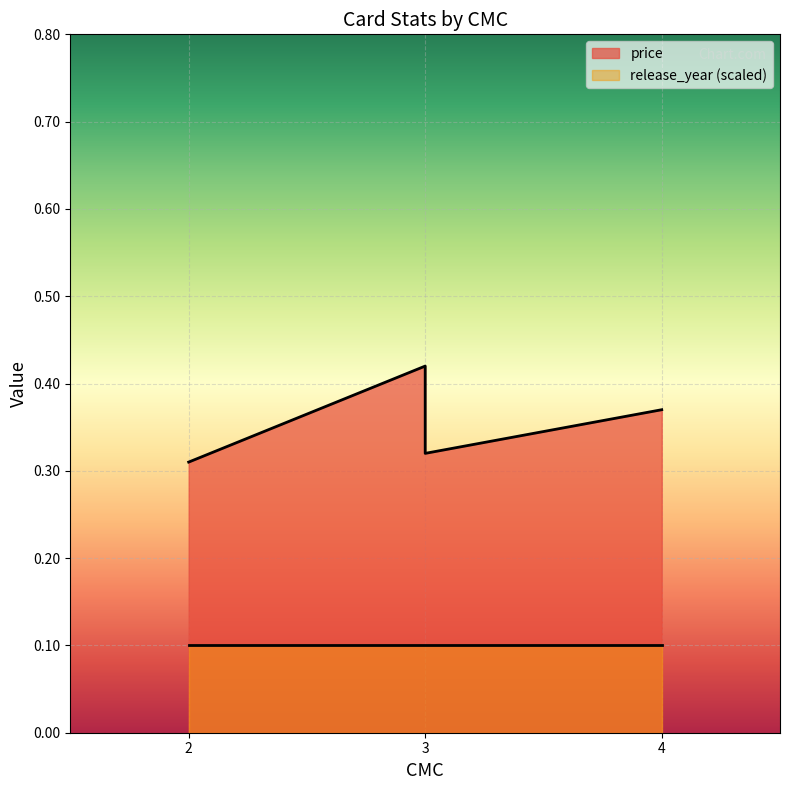

How many points are higher than both their immediate neighbors (excluding endpoints)?

1